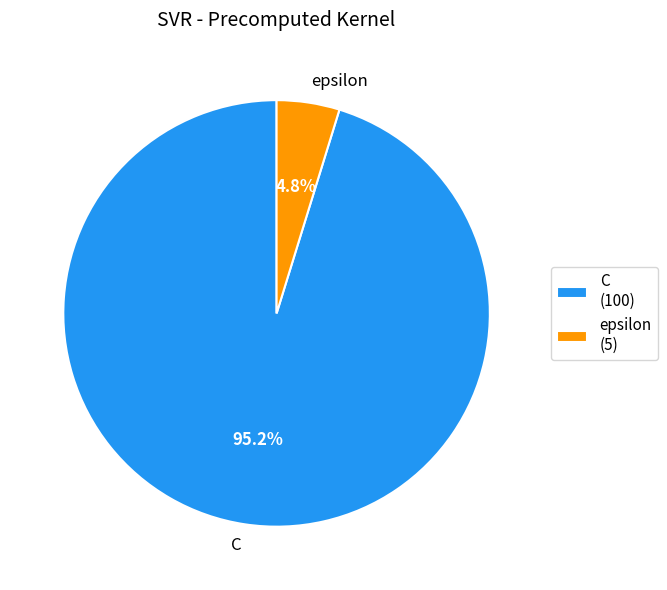

To the nearest percent, what percentage of the pie is C?

95%